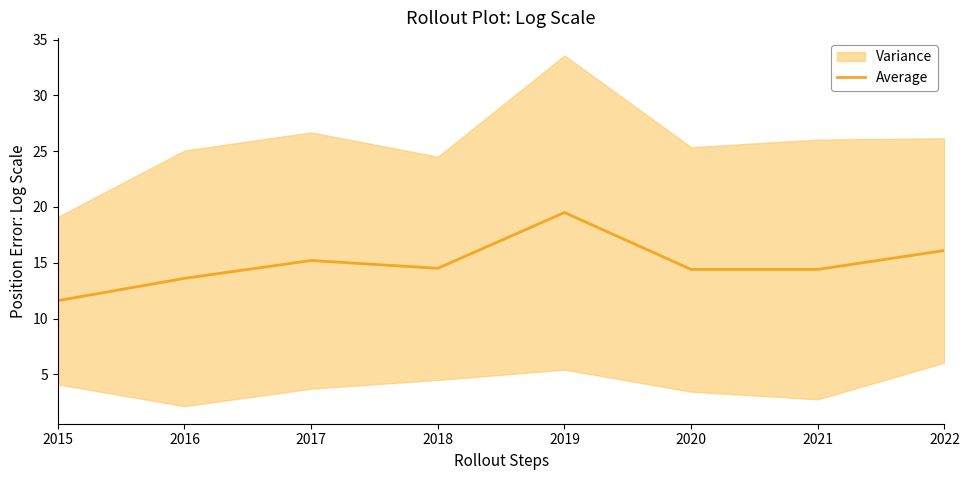

The chart shows a value of 14.4 at 2021. True or false?

True